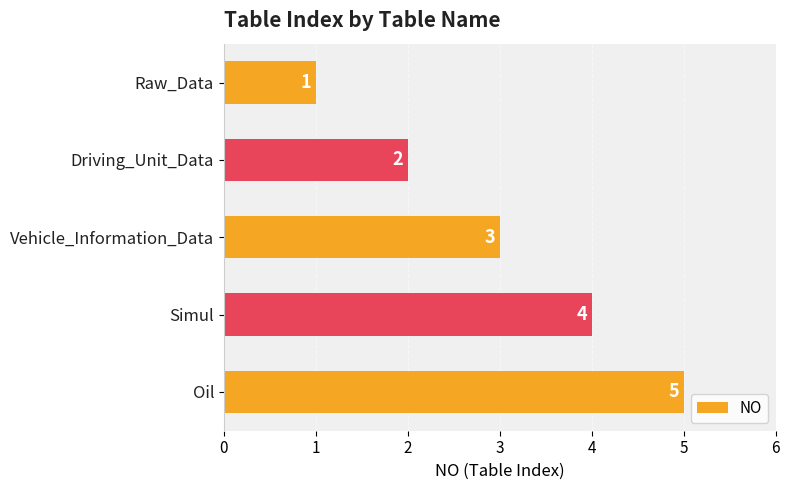

At which category does the chart reach its peak across all series?

Oil